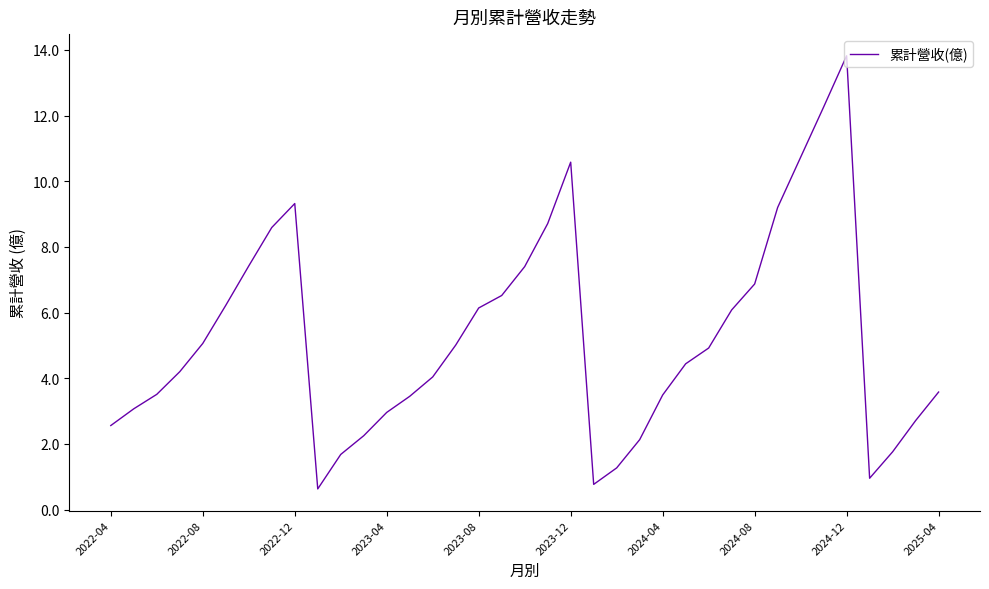

What is the difference between the maximum and minimum values?

13.2